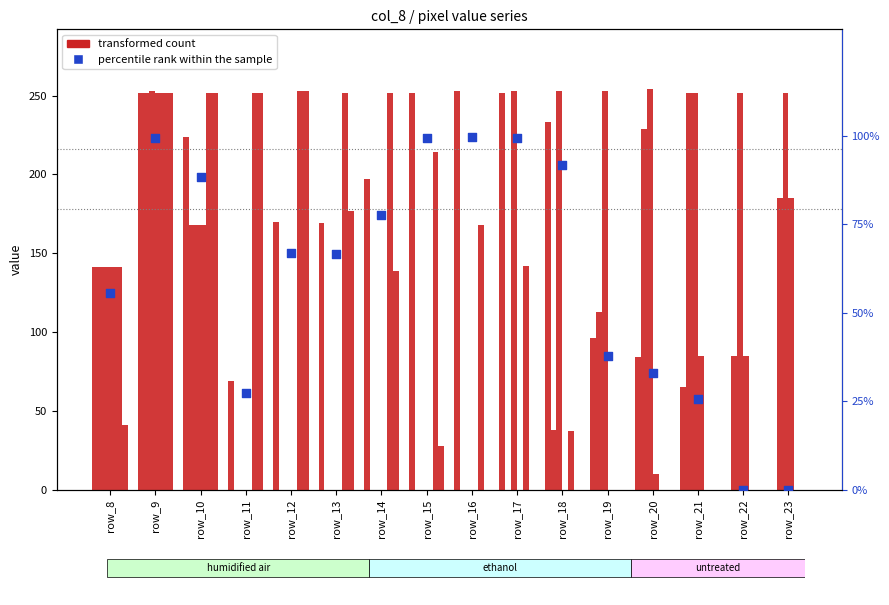

At which category is the sum across all series the highest?

row_16